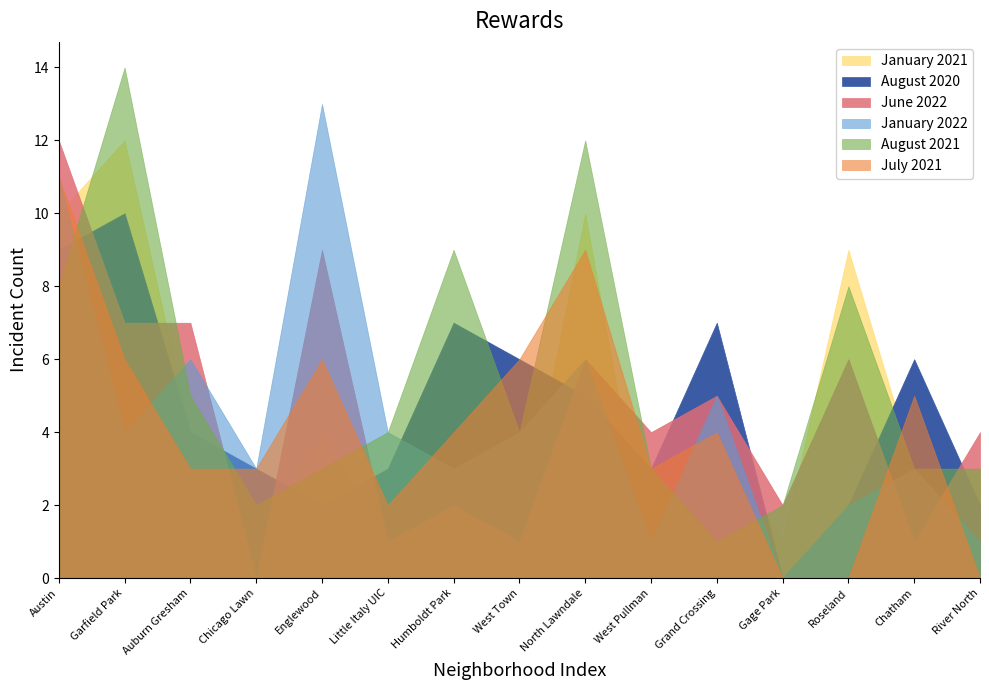

At which label does August 2020 reach its peak?

Garfield Park